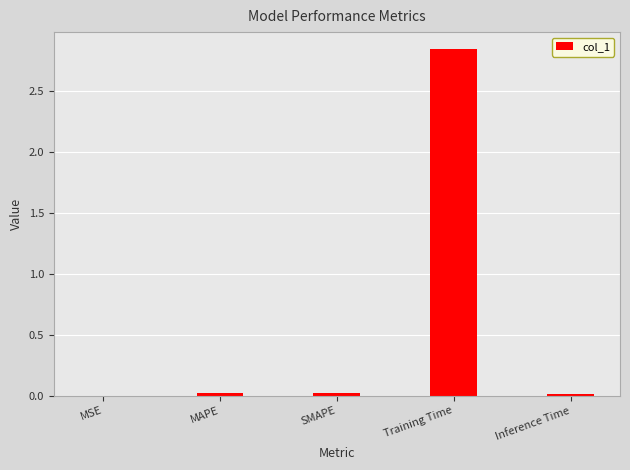

Which category has the highest value across all series?

Training Time